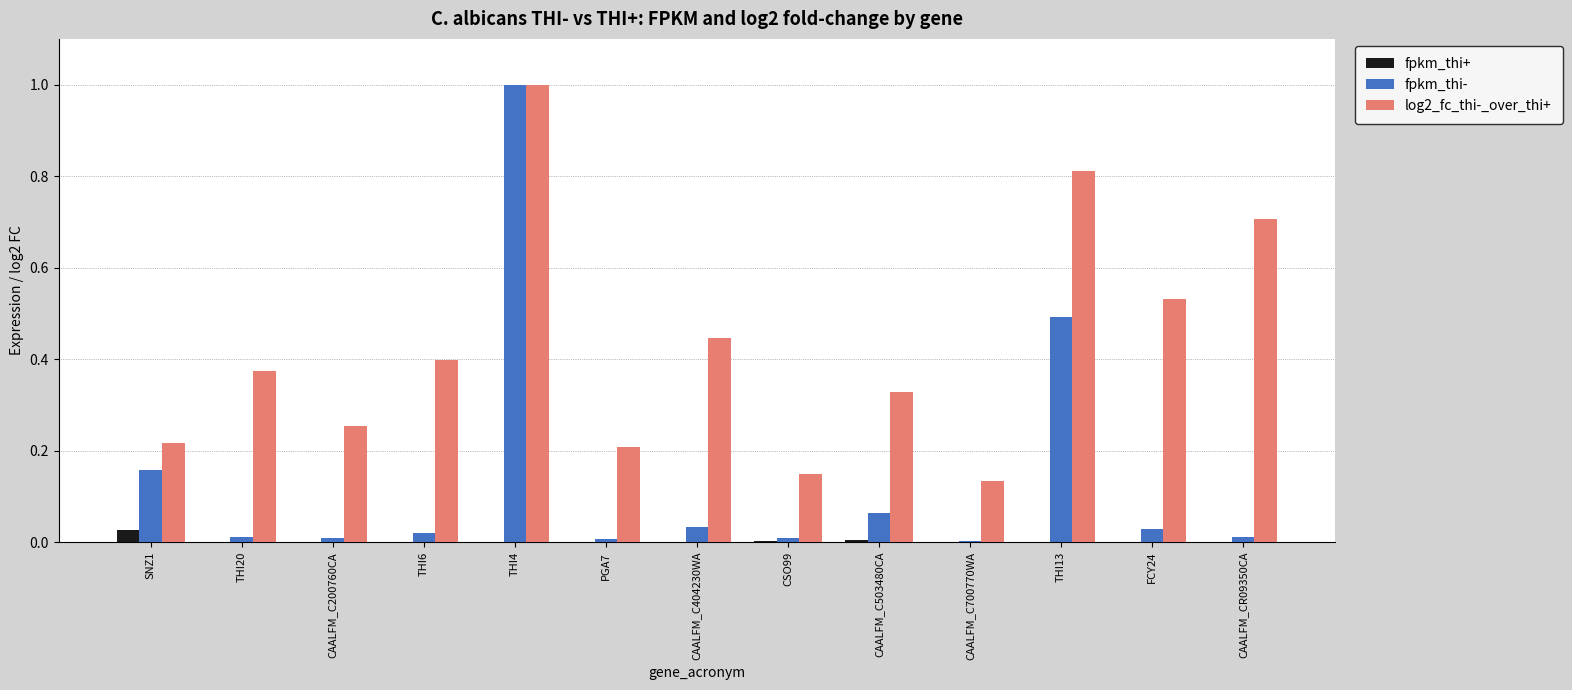

Which category has the highest value in the fpkm_thi+ series?

SNZ1